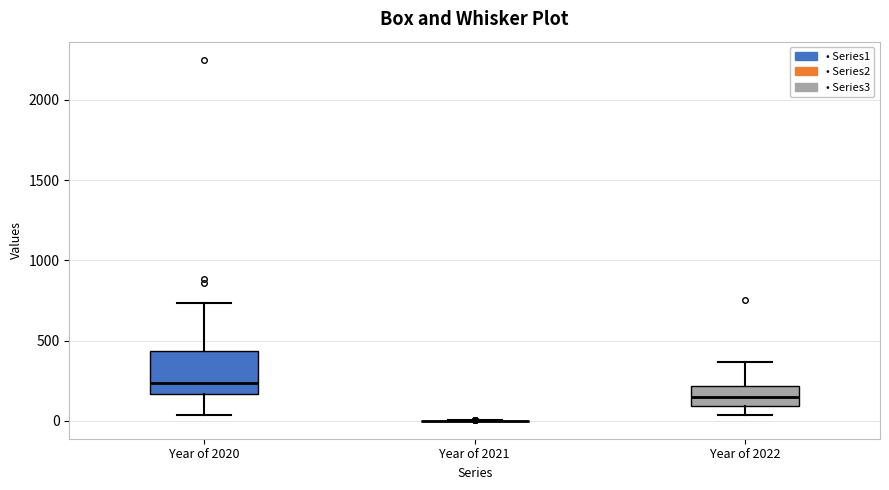

Reading left to right, read every box against the y-axis: the position of its median line, the range the box covers, and the ends of its whiskers. The values are not printed on the chart, so give them approximately, as read against the axis.

Year of 2020: median 250, box 150 to 450, whiskers 50 to 750
Year of 2021: box collapsed to a line at 0, whiskers 0 to 0
Year of 2022: median 150, box 100 to 200, whiskers 50 to 350